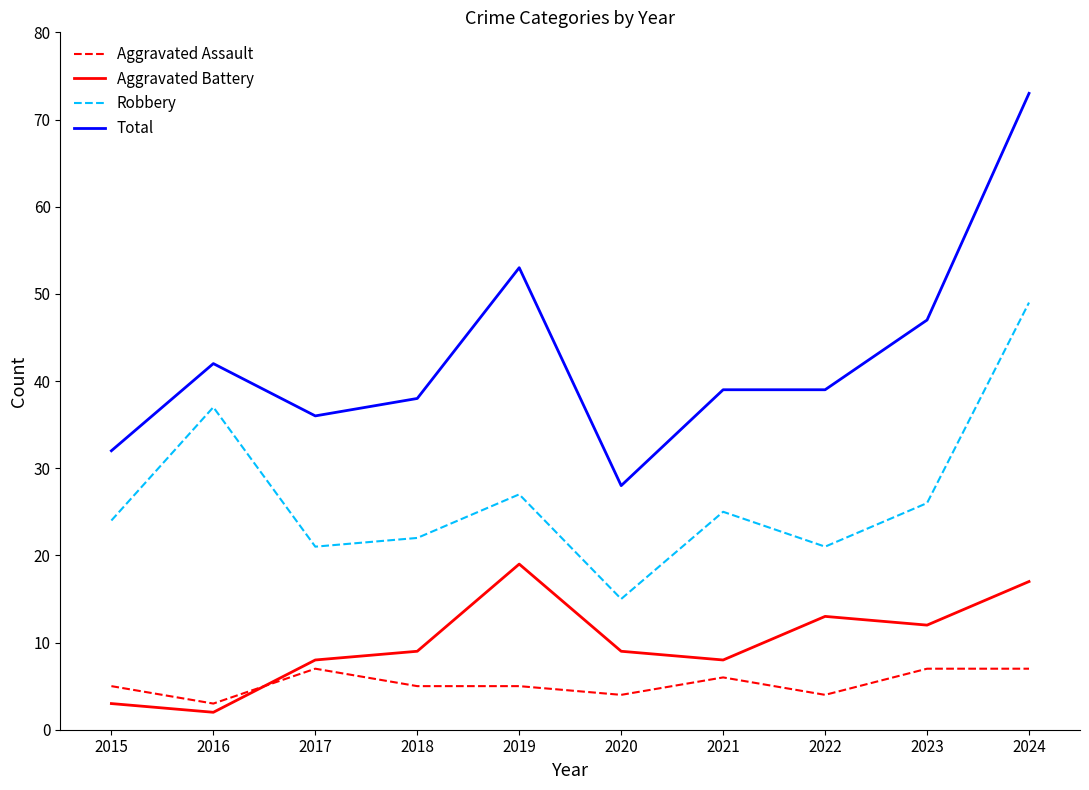

The value of Robbery at 2022 is 30. True or false?

False